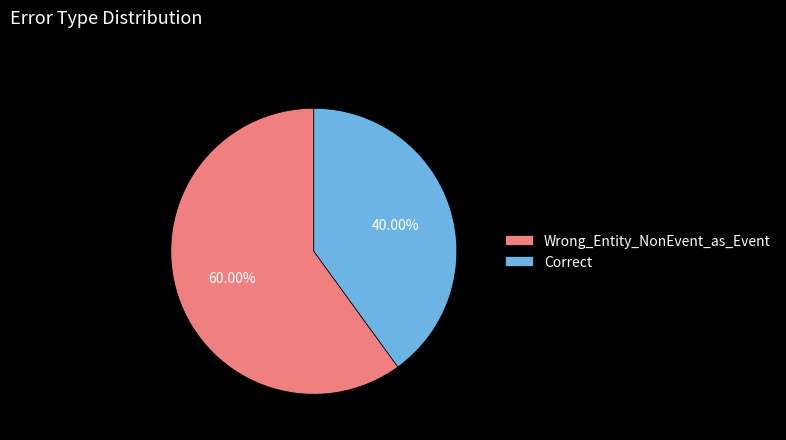

Is there a majority slice in this chart?

Yes